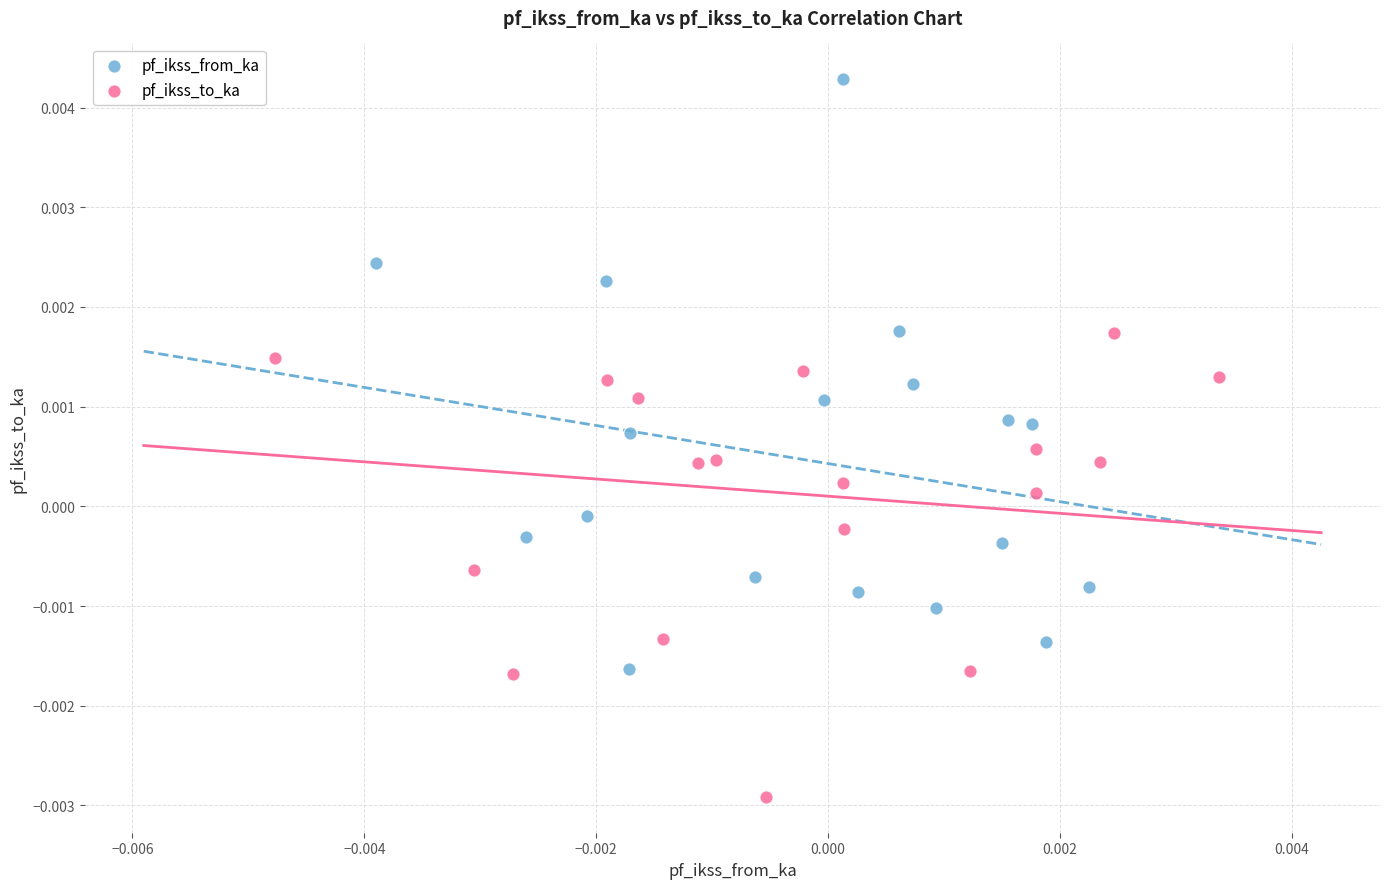

Which series contains the highest Y value?

pf_ikss_from_ka